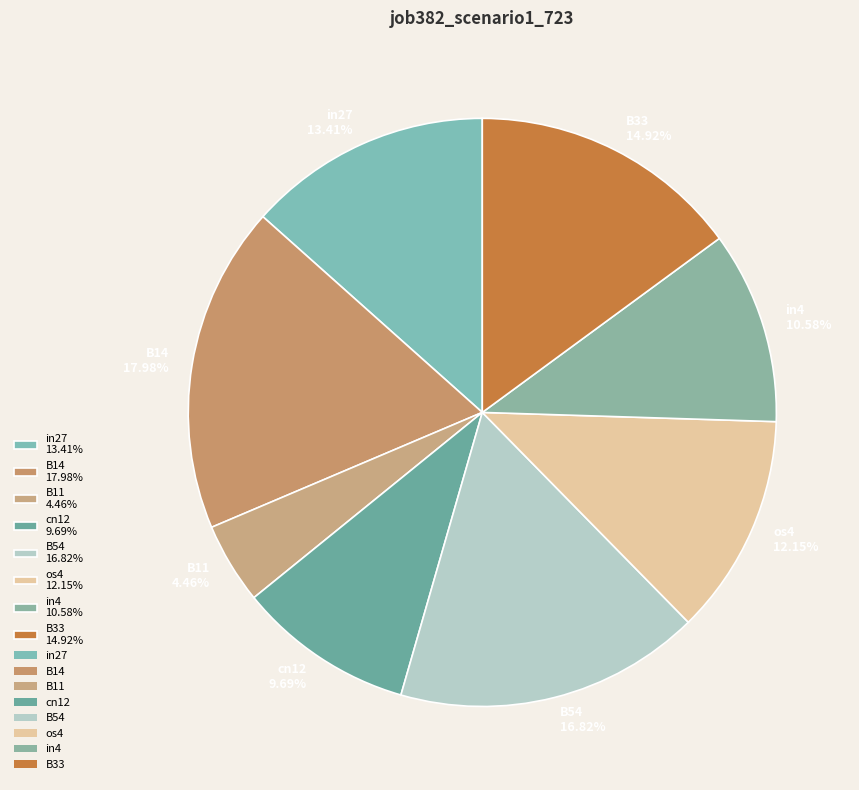

Is there any slice that represents more than half of the pie?

No